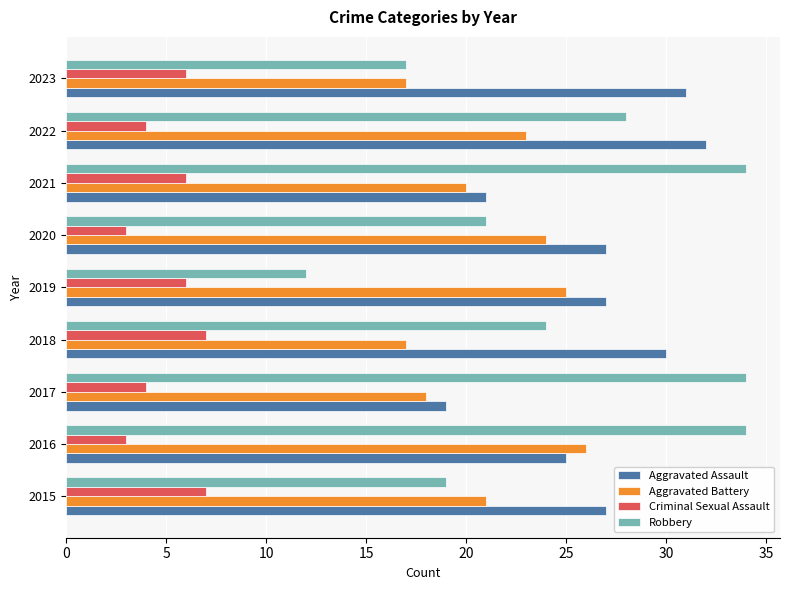

How many series are shown in this chart?

4